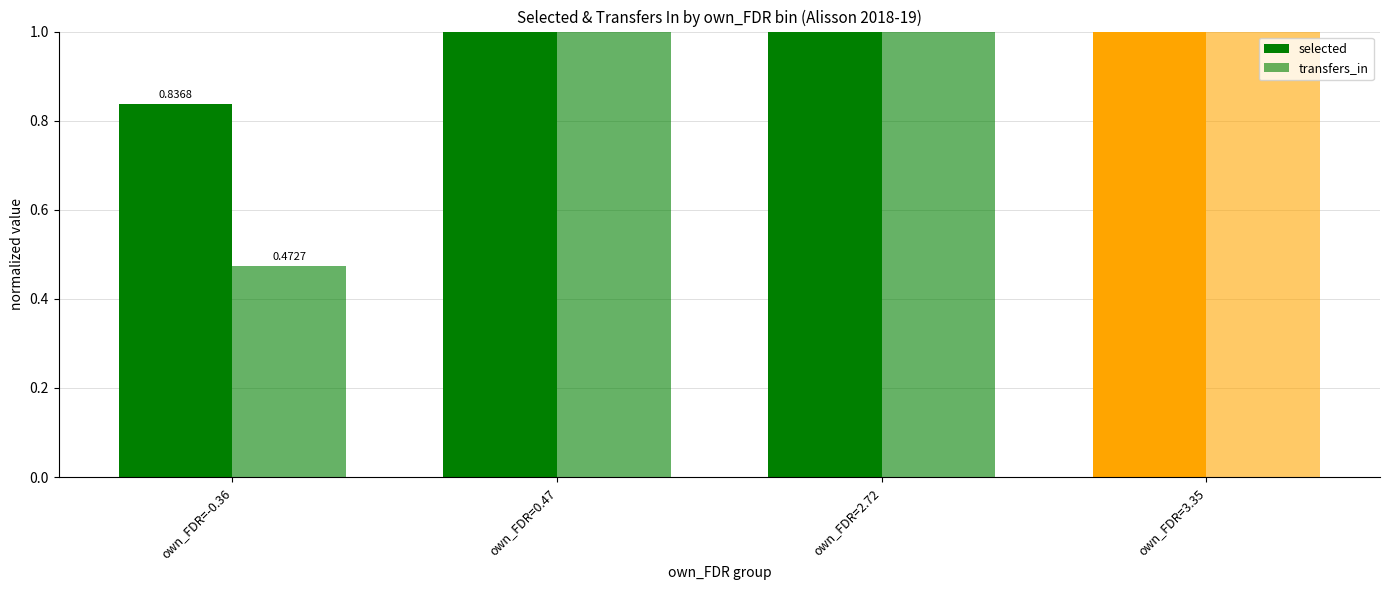

How many data points does each series have?

4